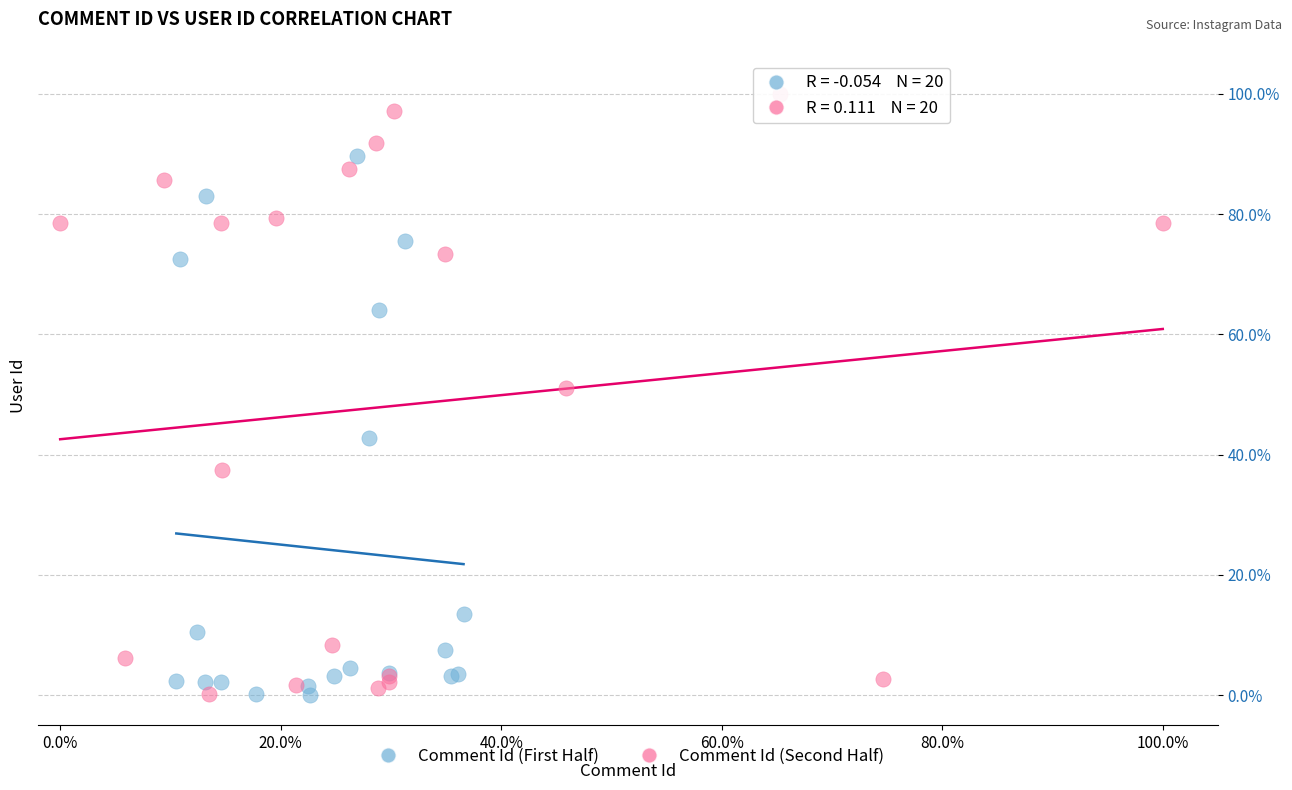

Which series contains the highest Y value?

Comment Id (Second Half)